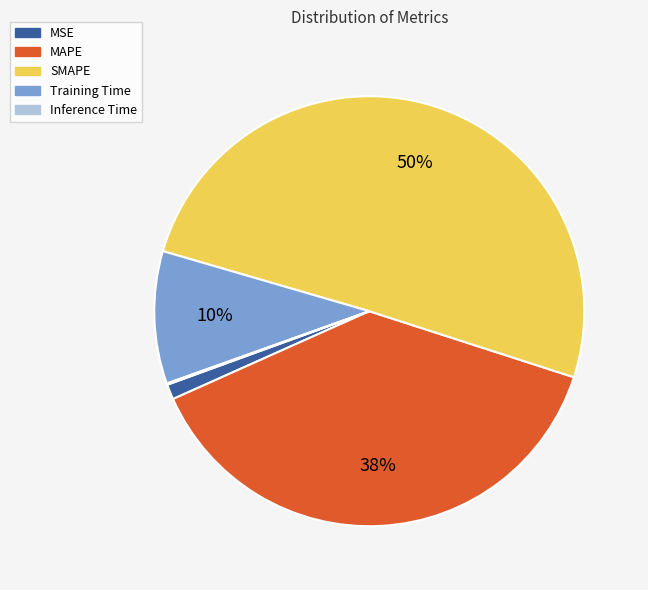

Do Training Time and MAPE together represent more than half of the pie?

No